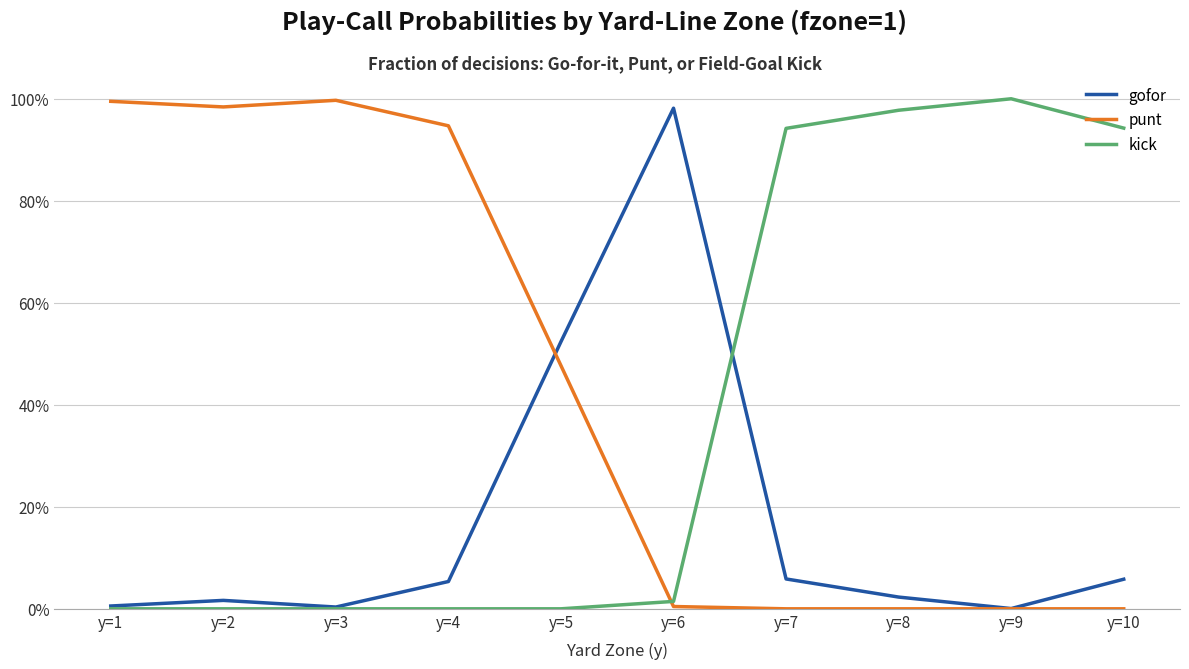

At how many categories does at least one series exceed 0?

10